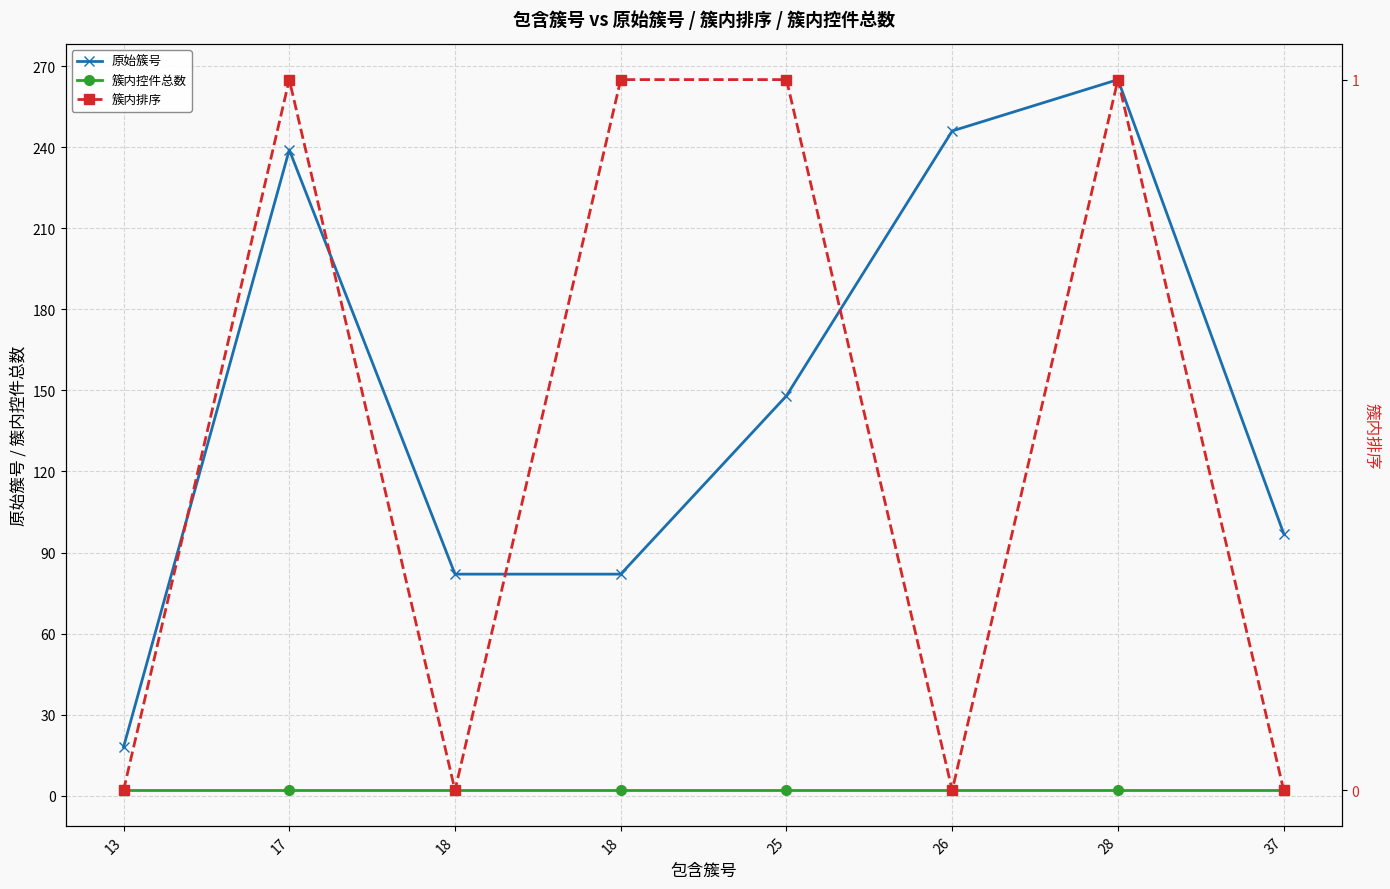

True or false: 簇内控件总数 and 原始簇号 intersect in this chart.

False